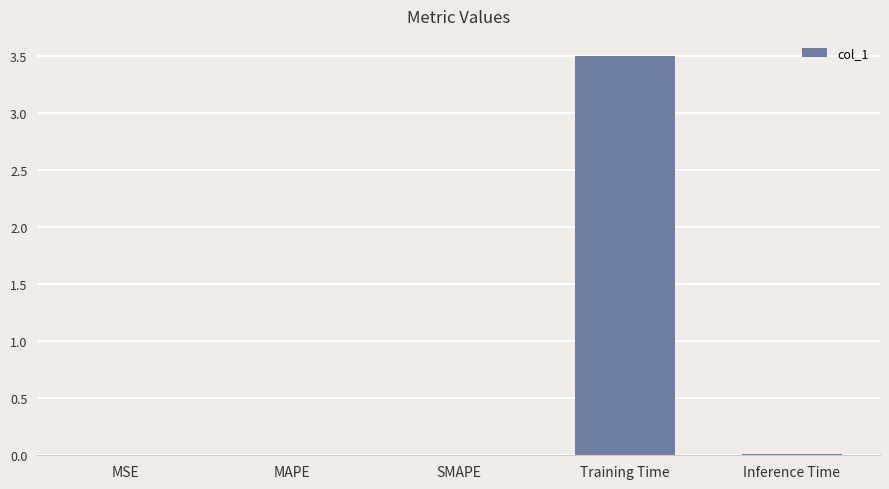

What is the maximum value shown in the chart?

3.5